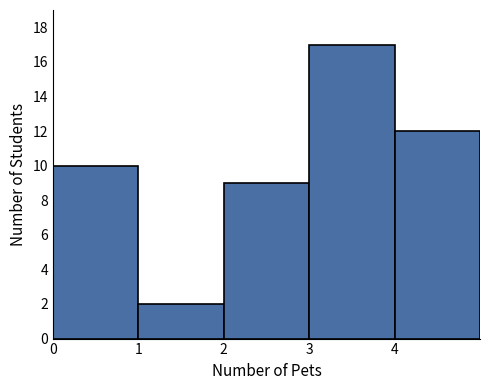

Reading left to right, list every bar in this chart as the range it spans on the x-axis followed by its height. The values are not printed on the chart, so give them approximately, as read against the axis.

0 to 1: 10
1 to 2: 2
2 to 3: 9
3 to 4: 17
4 to 5: 12